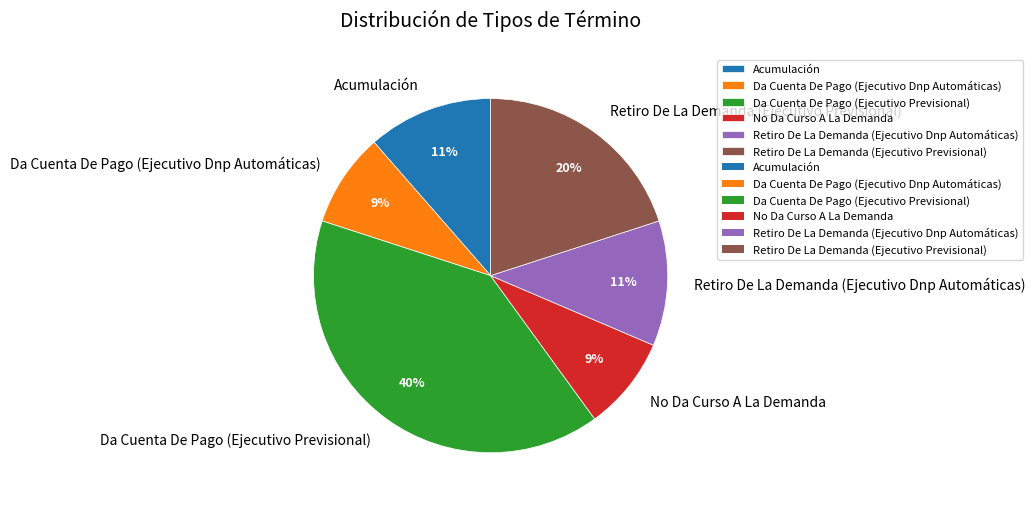

To the nearest percent, what is the difference between the Acumulación and Retiro De La Demanda (Ejecutivo Previsional) slice percentages?

9%